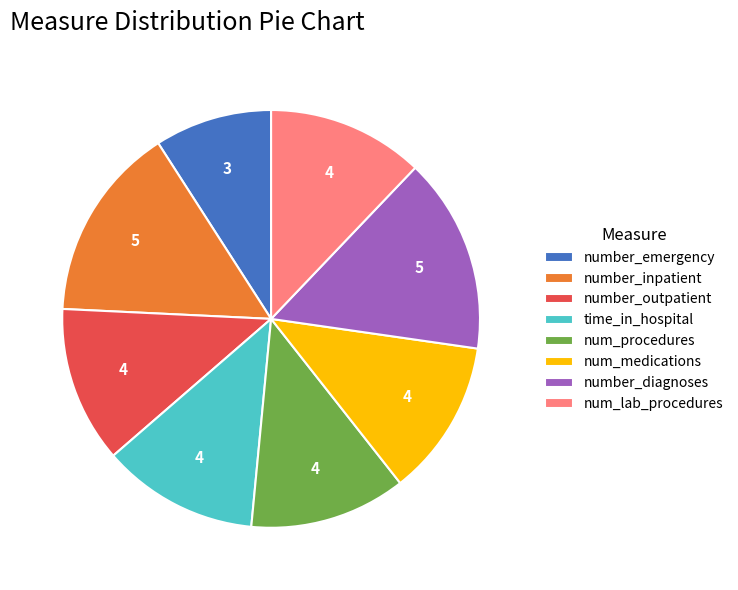

How many slices are in this pie chart?

8